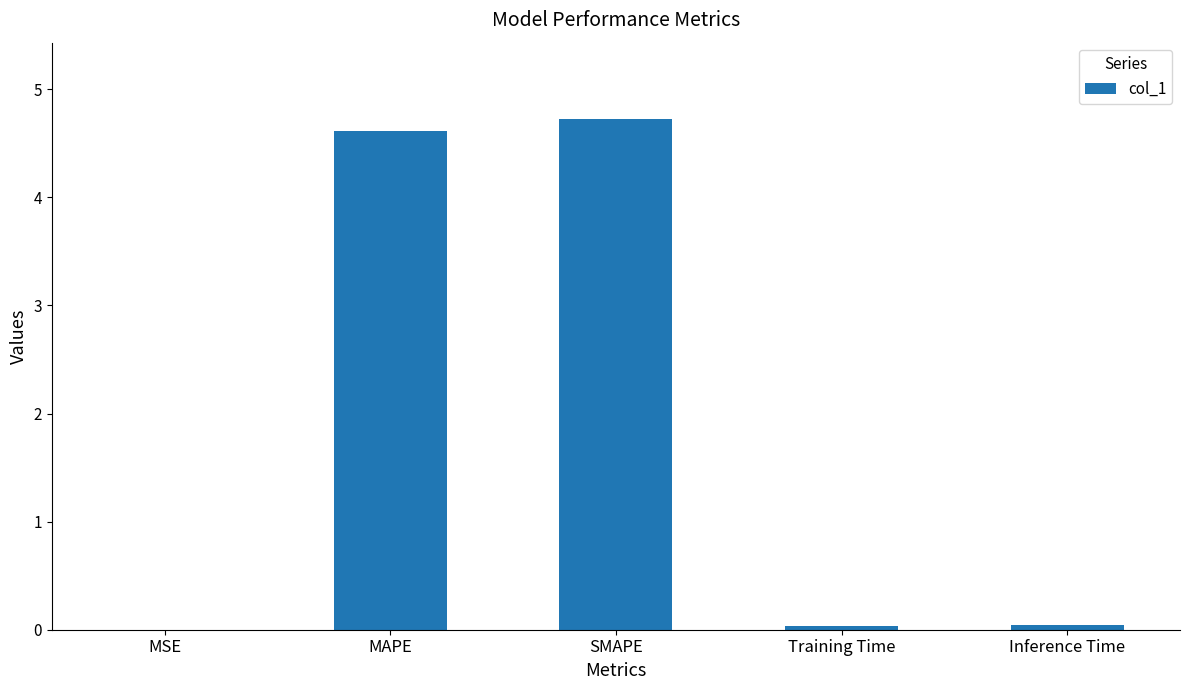

What is the sum of all values?

9.4